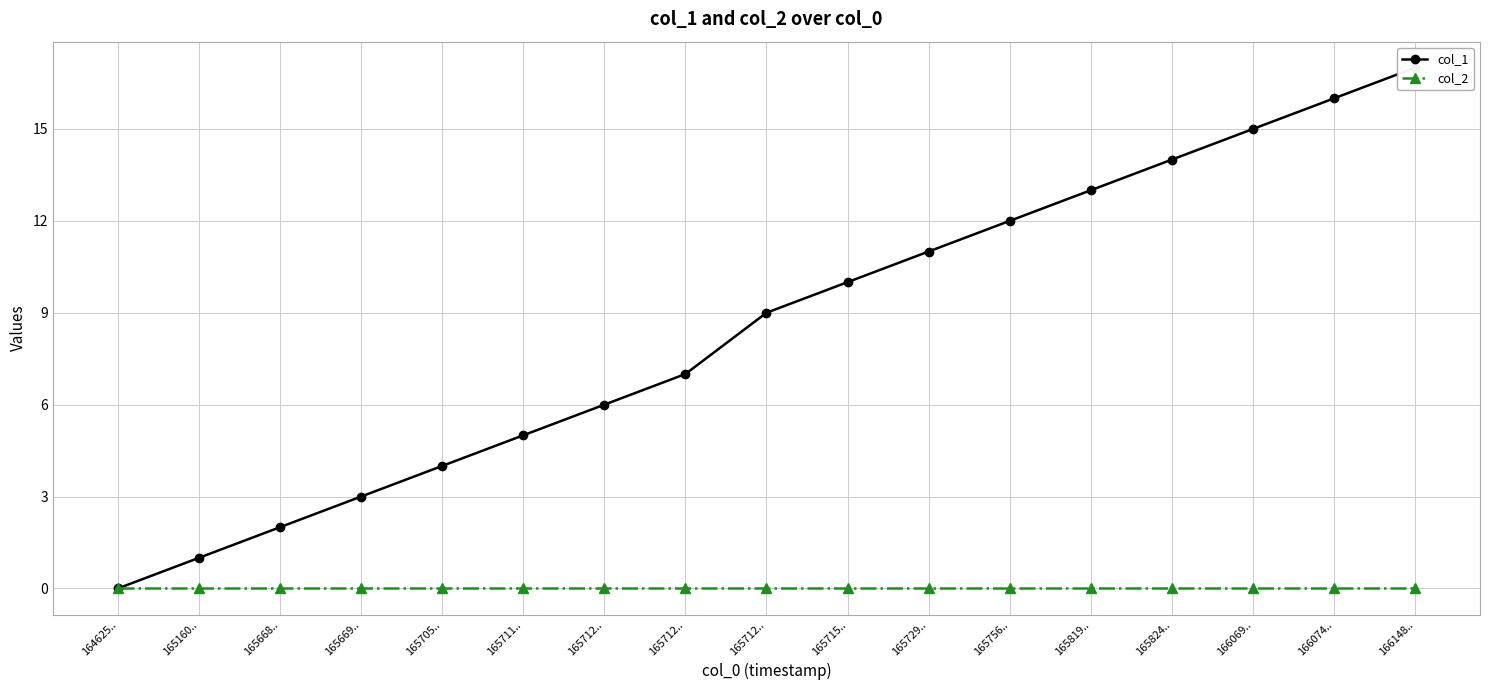

Where does the col_1 series first go above 9?

165715..